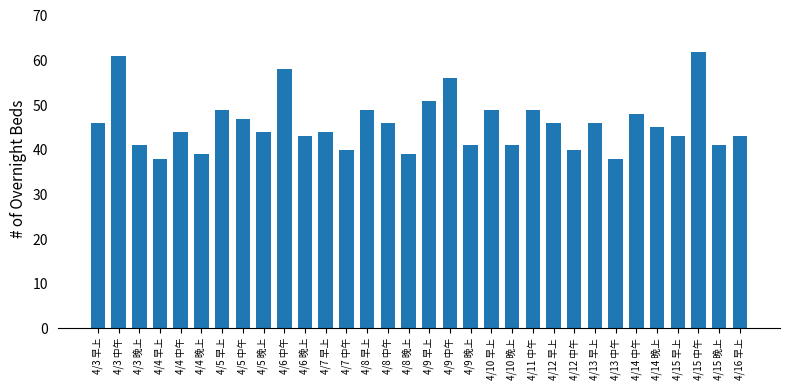

What is the smallest value displayed?

38